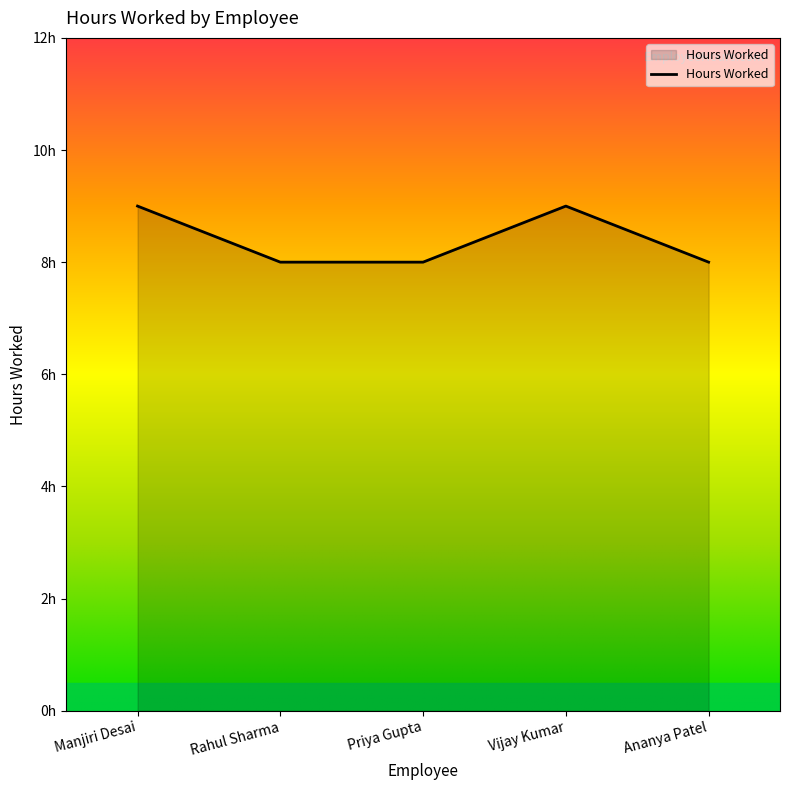

Does the chart display data point markers on the line(s)?

No